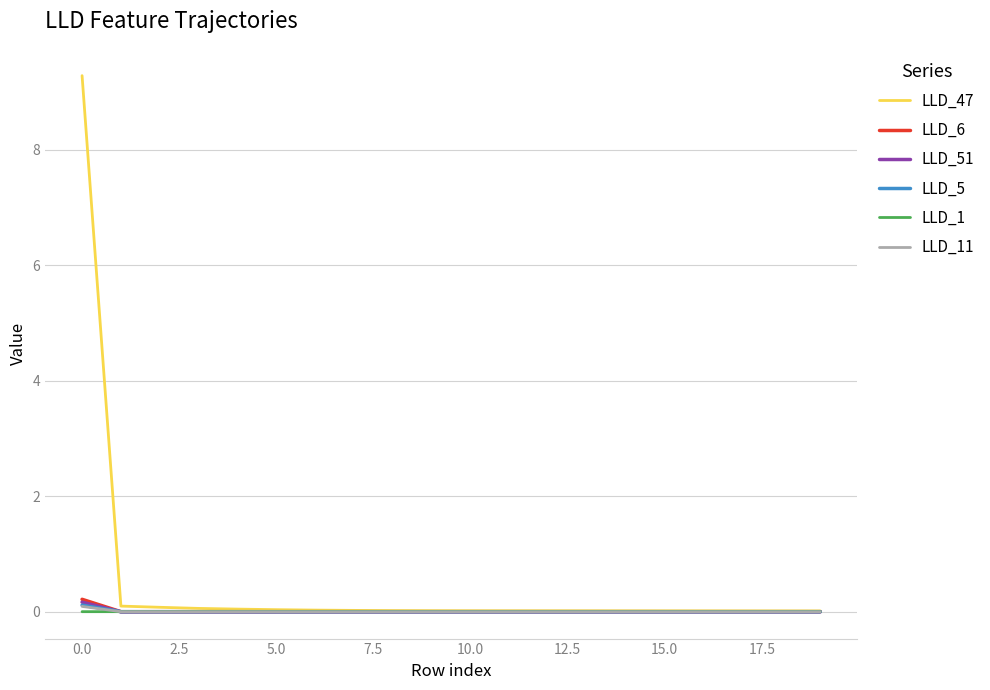

What is the greatest value displayed?

9.3